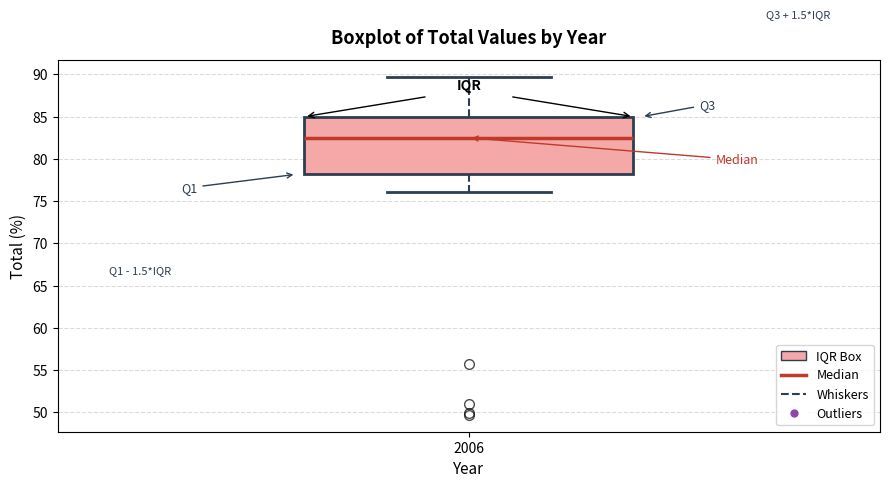

Where does the lower whisker of the box at x = 2006 end on the y-axis? The values are not printed on the chart, so give them approximately, as read against the axis.

76.0